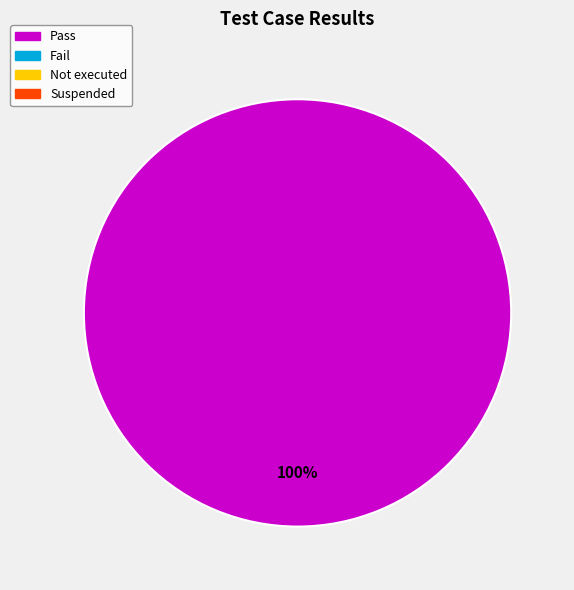

Is there any slice that represents more than half of the pie?

Yes